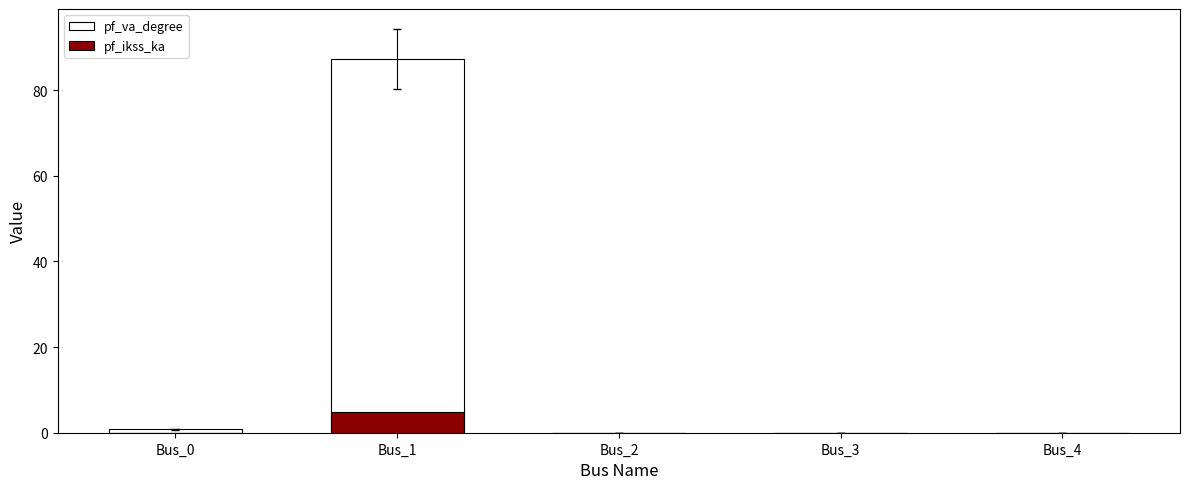

Rank the series by their maximum value, from lowest to highest.

pf_ikss_ka, pf_va_degree